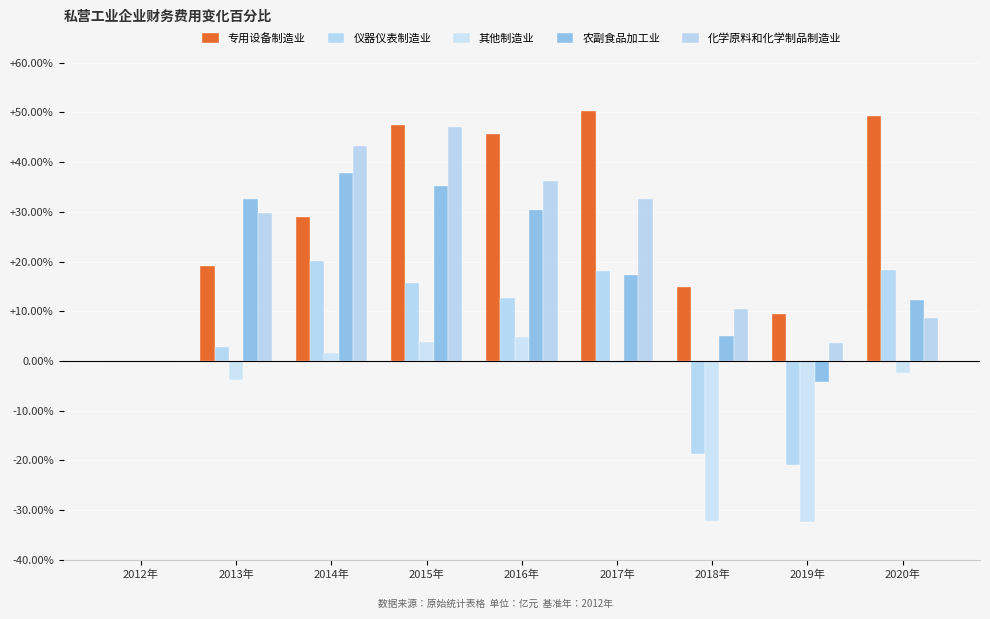

Between 2012年 and 2016年, which series saw the biggest shift?

专用设备制造业